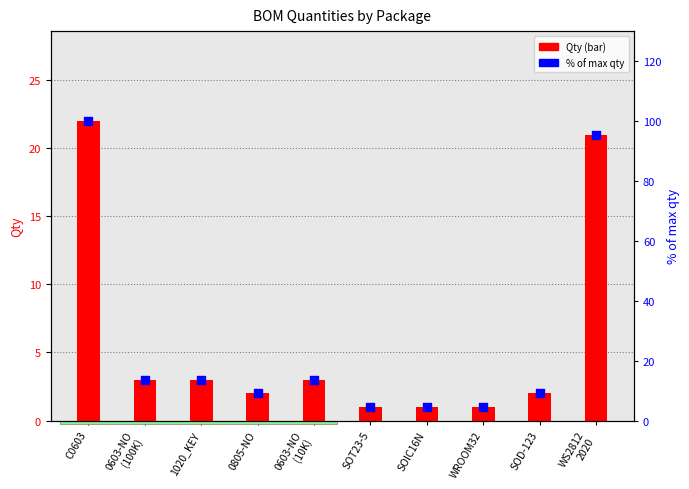

Which series has the largest total across all categories?

% of max qty